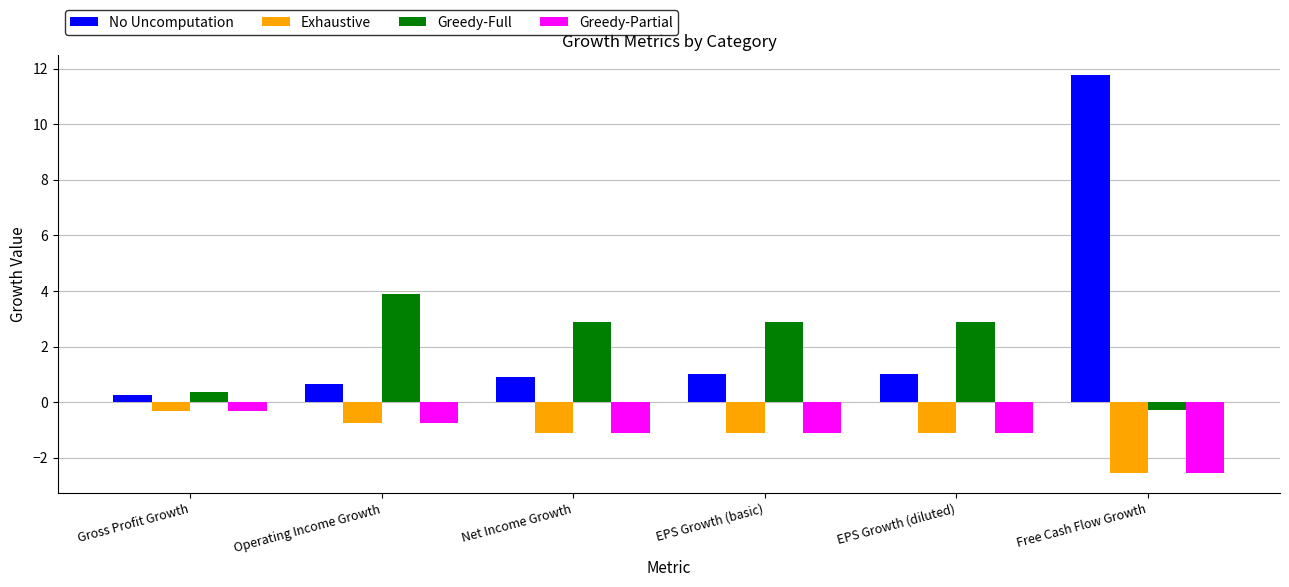

What are all the series names shown in the legend?

No Uncomputation, Exhaustive, Greedy-Full, Greedy-Partial